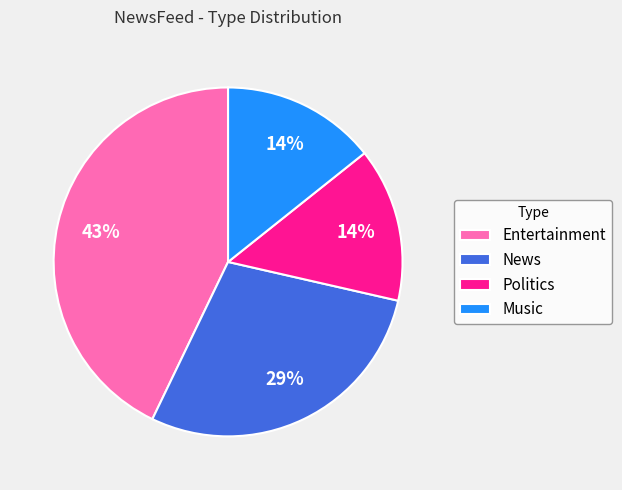

Does Politics represent more than half of the total?

No